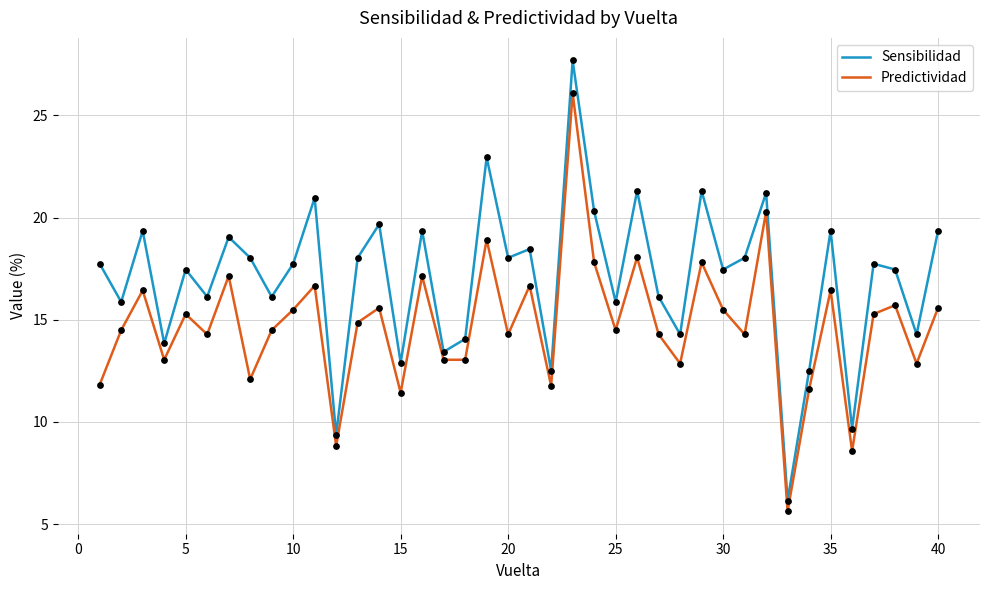

Which series has the largest range (max minus min)?

Sensibilidad